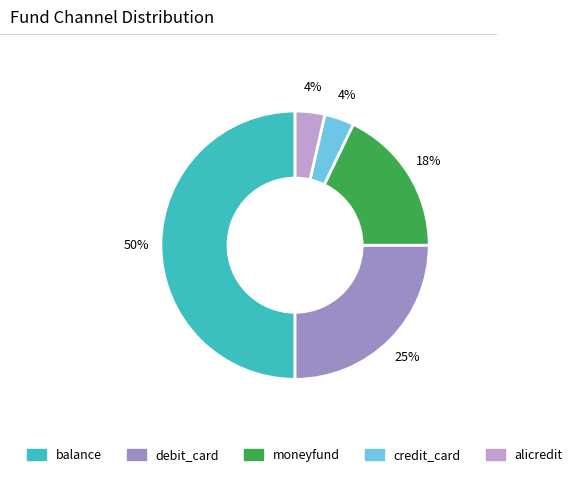

What is the largest slice in the pie chart?

balance